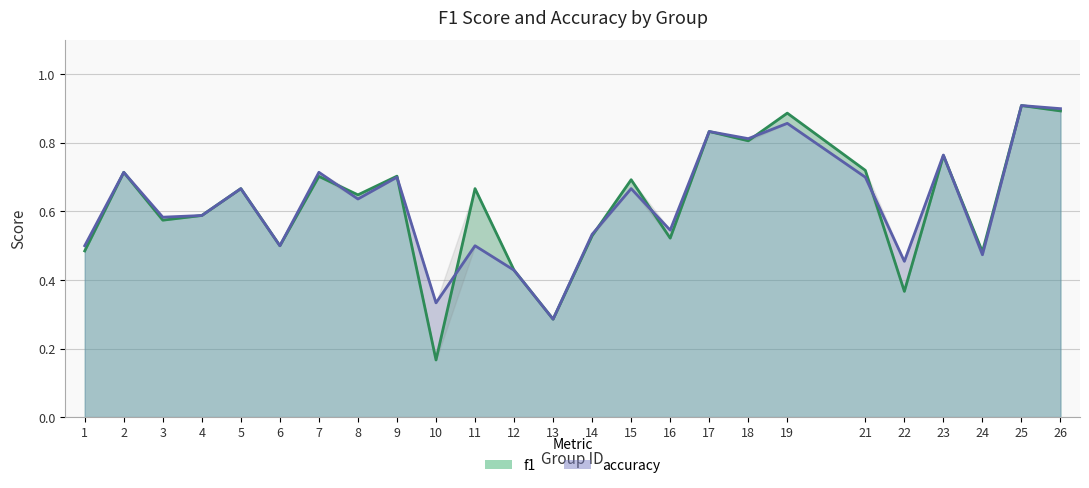

Which label corresponds to the smallest value in the chart?

10